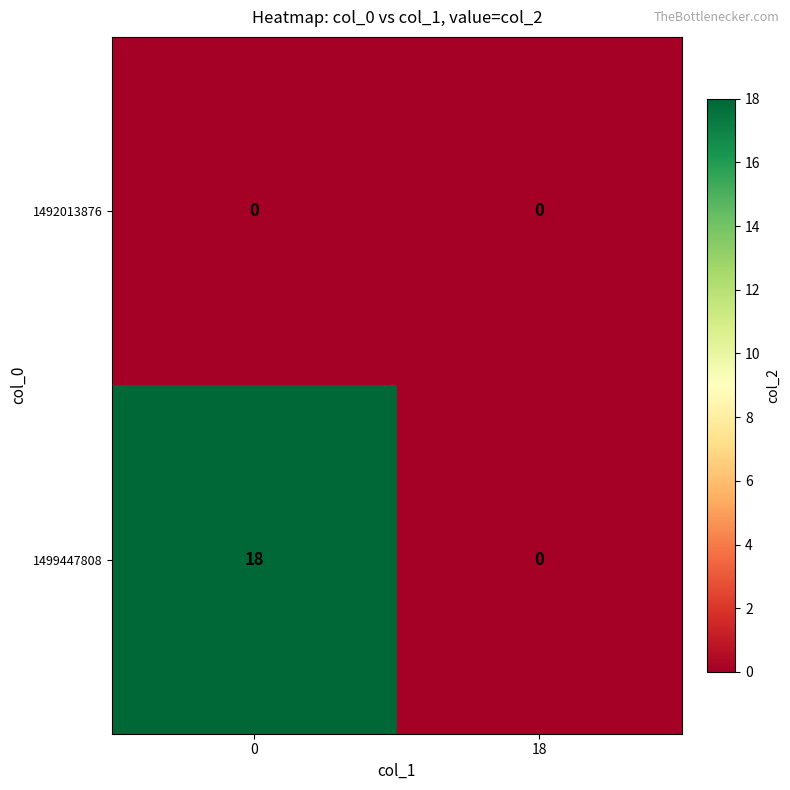

List the series in order of their peak value, lowest first.

1492013876, 1499447808